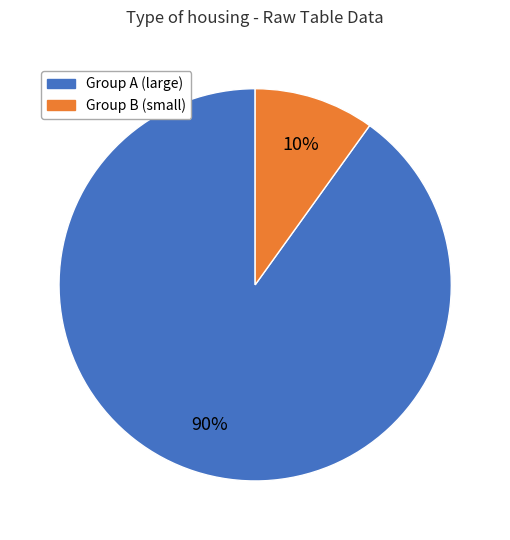

Does Group B (small) account for over 50% of the chart?

No